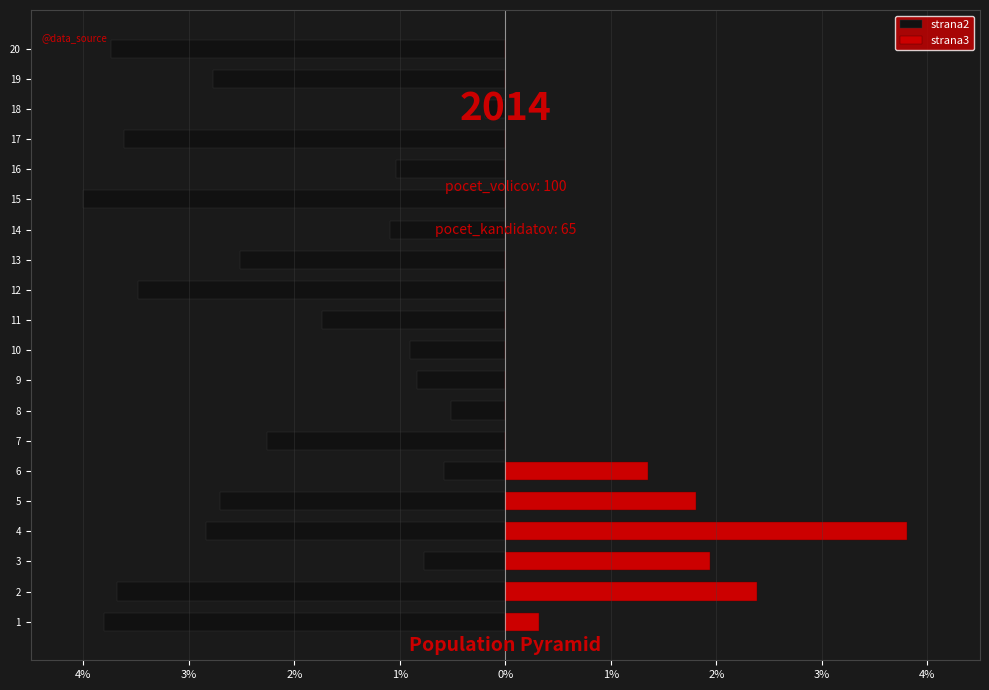

At 17, list the series in order from smallest to largest.

strana2, strana3